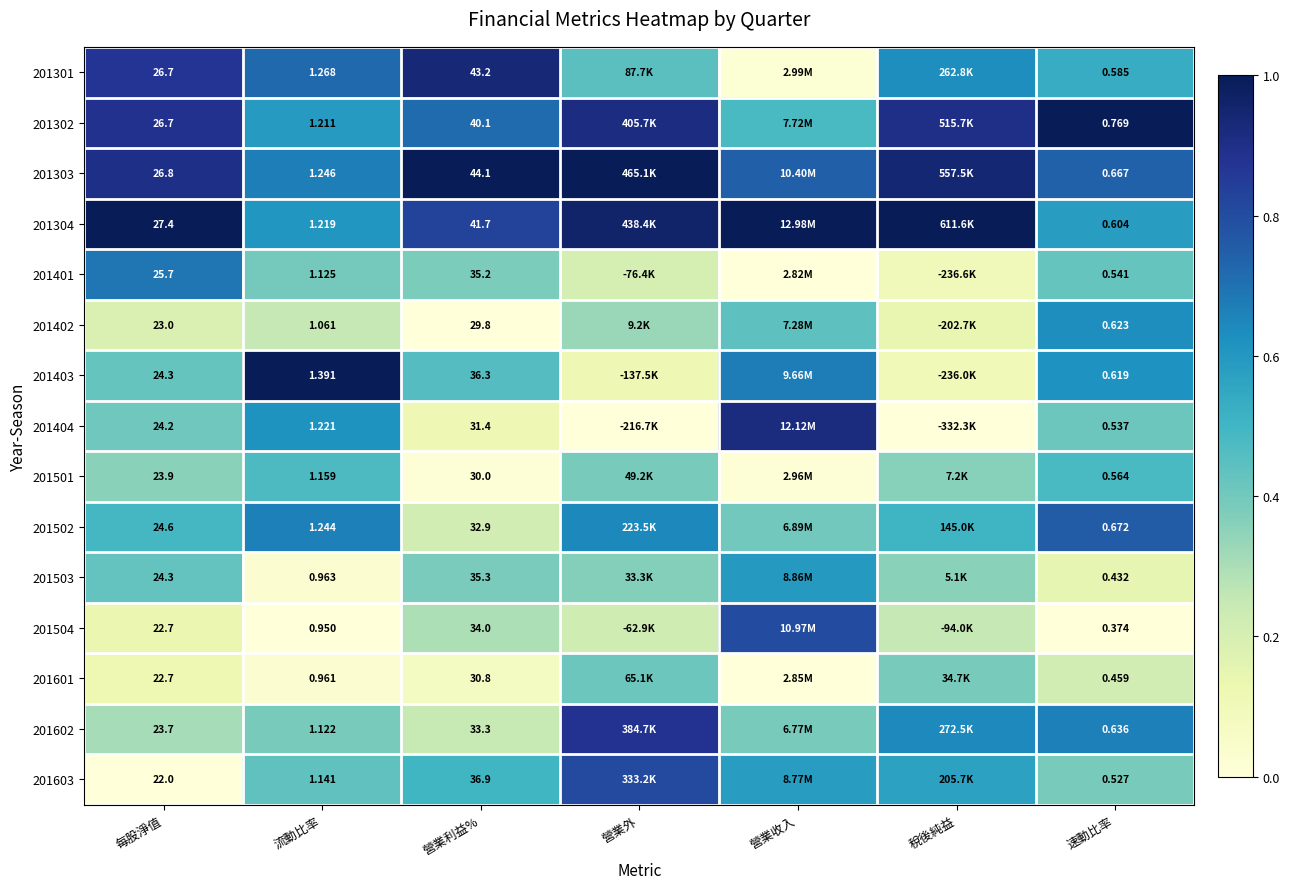

Between 營業外 and 營業利益%, which is larger?

營業利益%